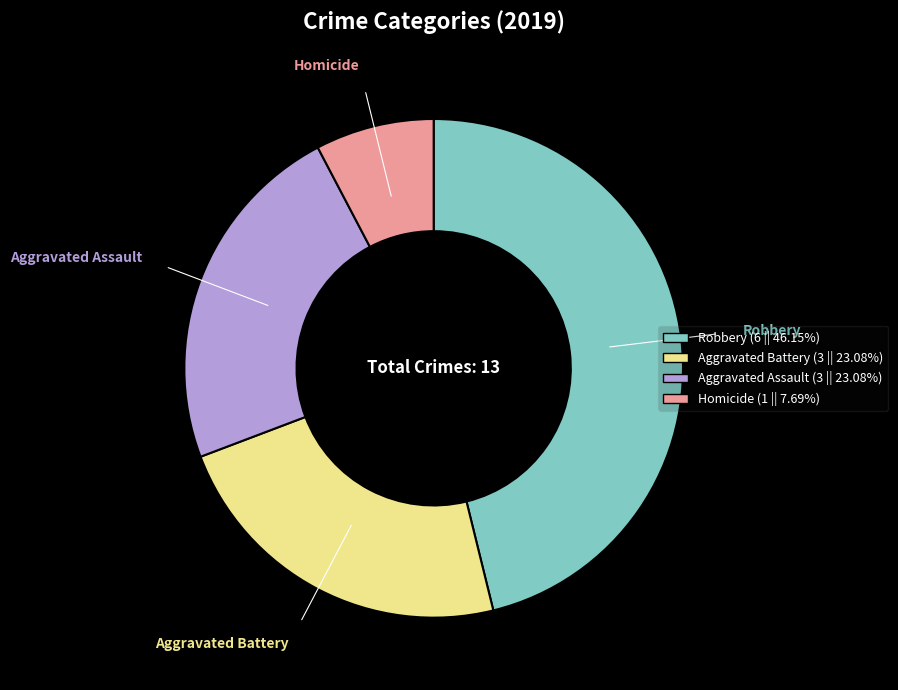

Is there any slice that represents more than half of the pie?

No